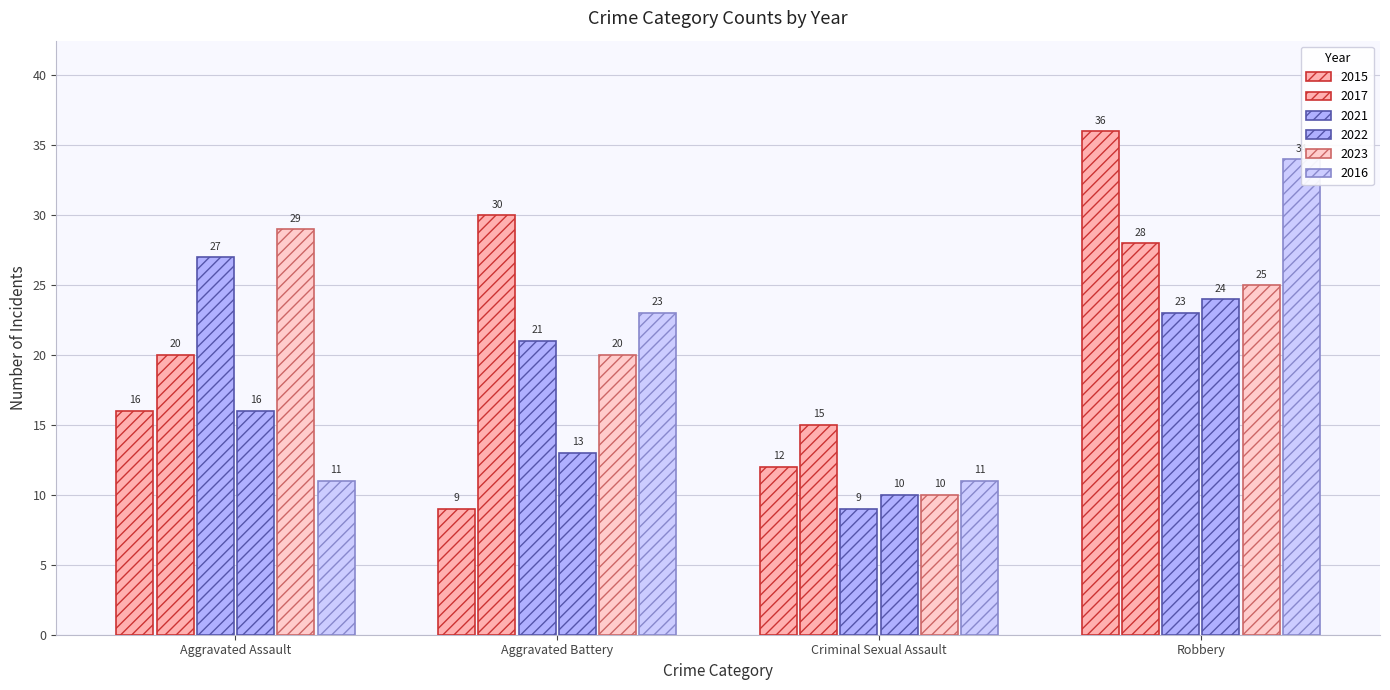

What position from the left is Aggravated Battery?

2